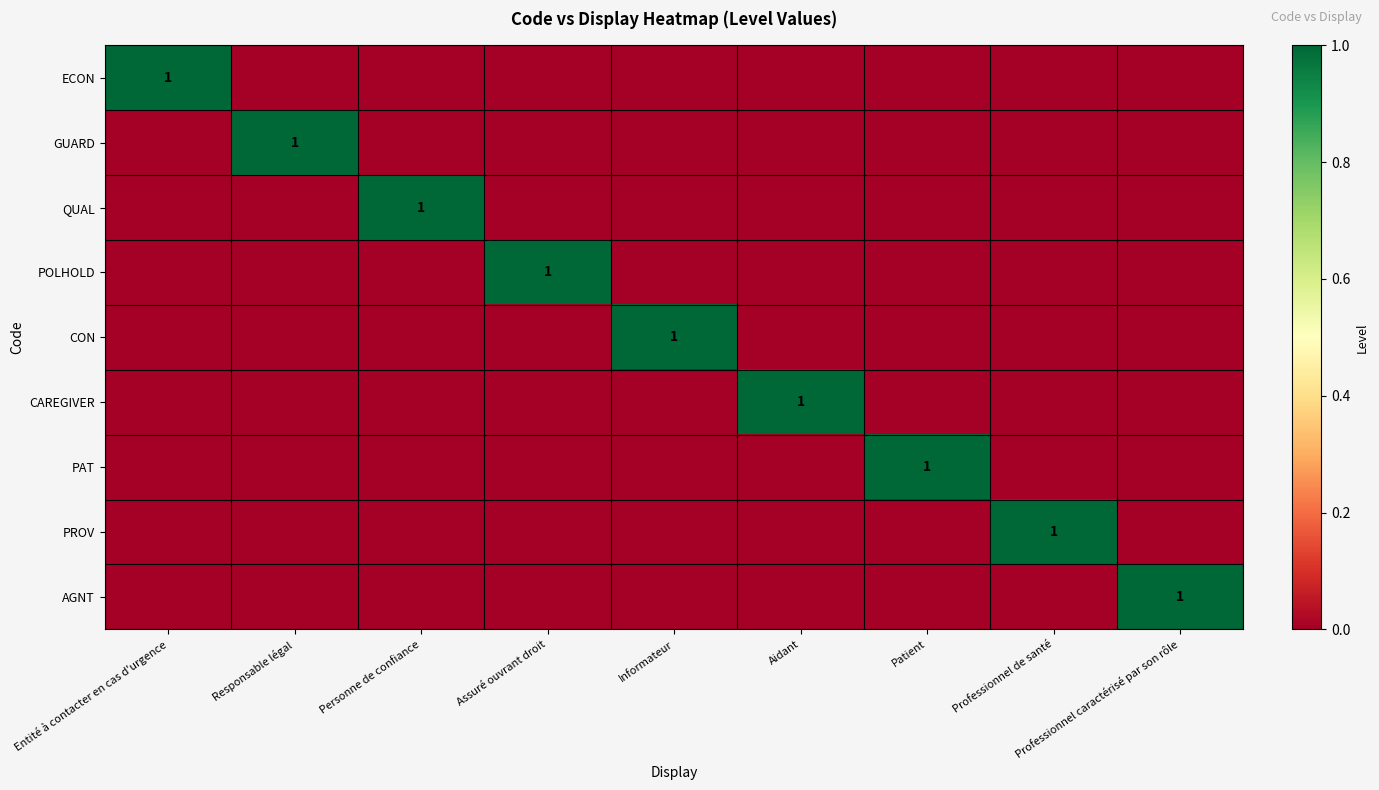

At which category is the sum across all series the highest?

Entité à contacter en cas d'urgence